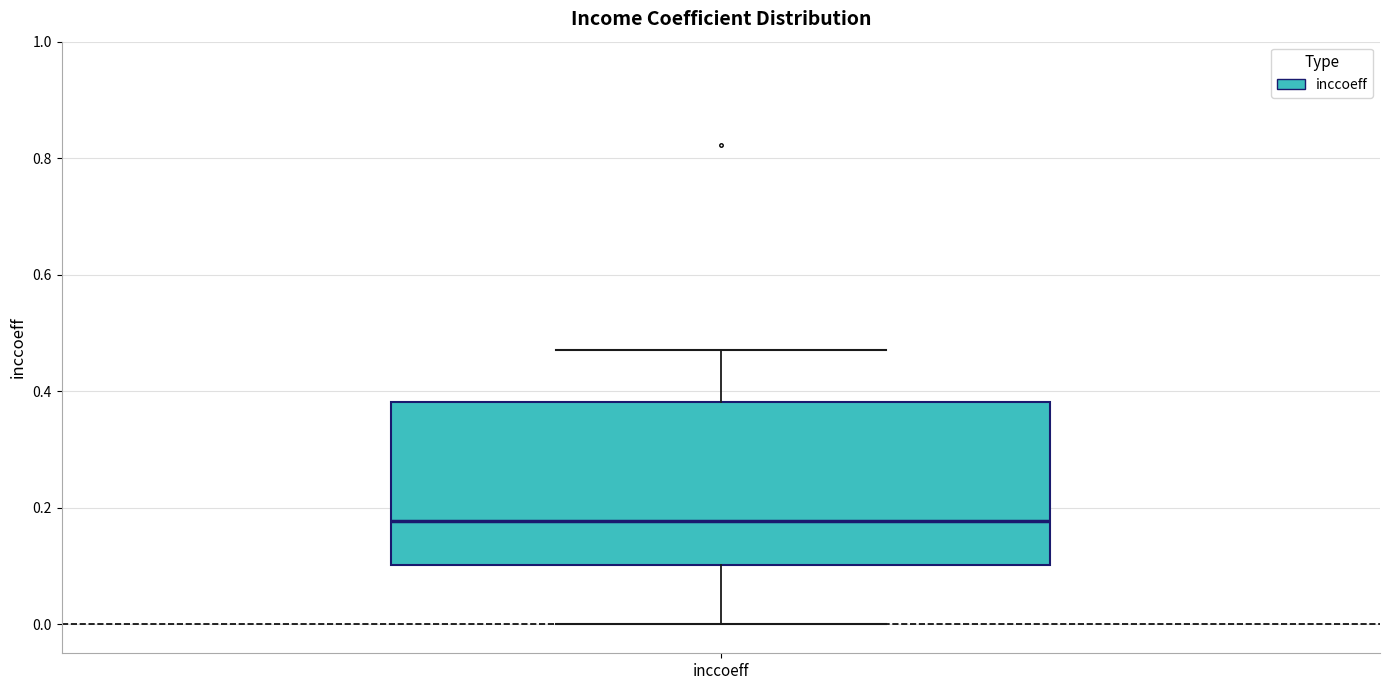

Read this box plot against the y-axis: the position of the median line, the range covered by the box, and the ends of both whiskers. The values are not printed on the chart, so give them approximately, as read against the axis.

median 0.18, box 0.10 to 0.38, whiskers 0.00 to 0.48